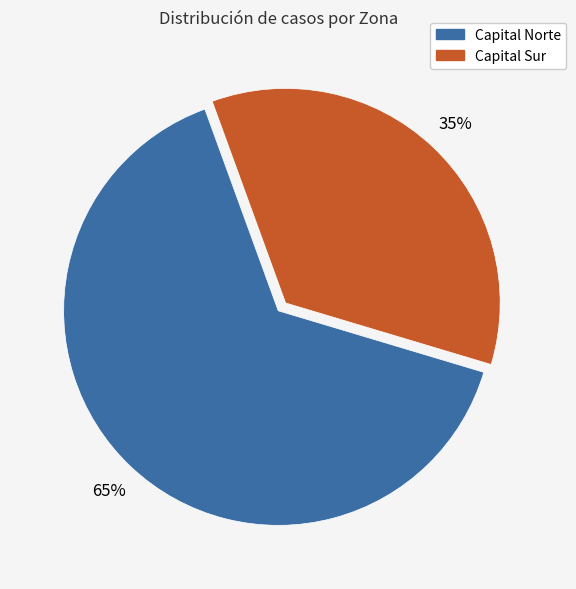

Is there a majority slice in this chart?

Yes